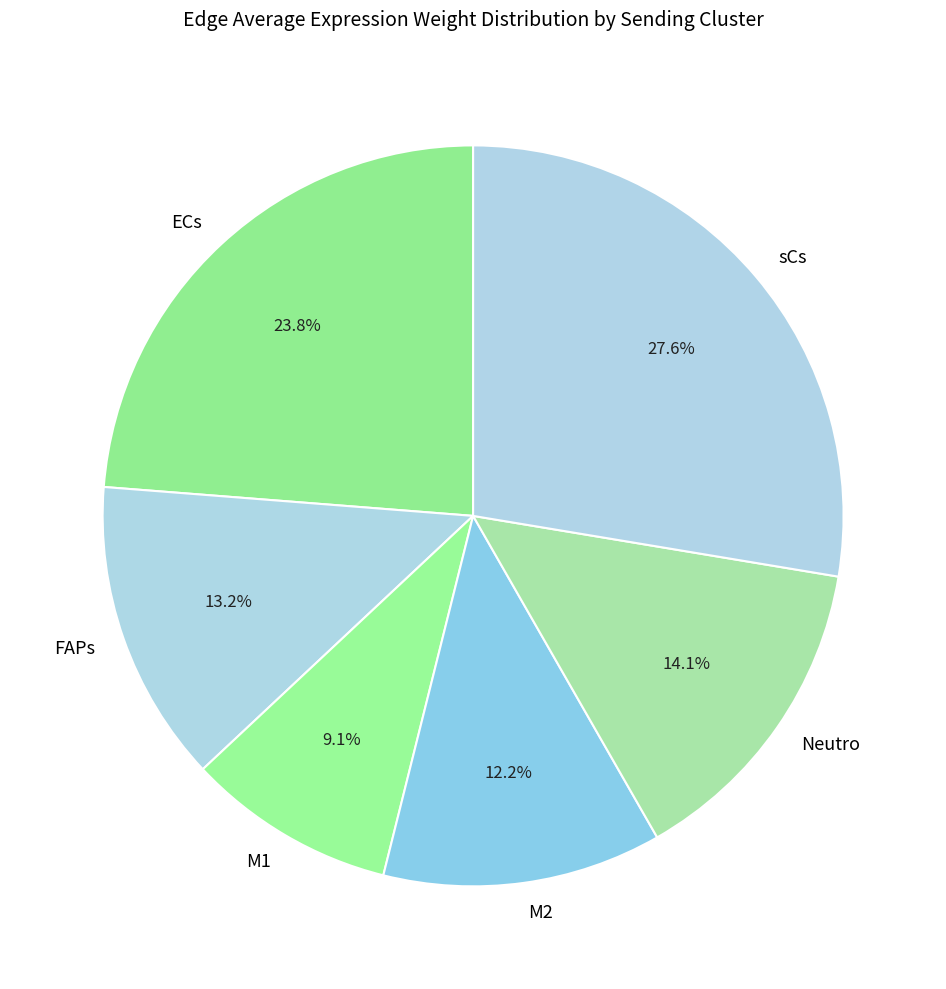

Count the number of slices in the pie.

6